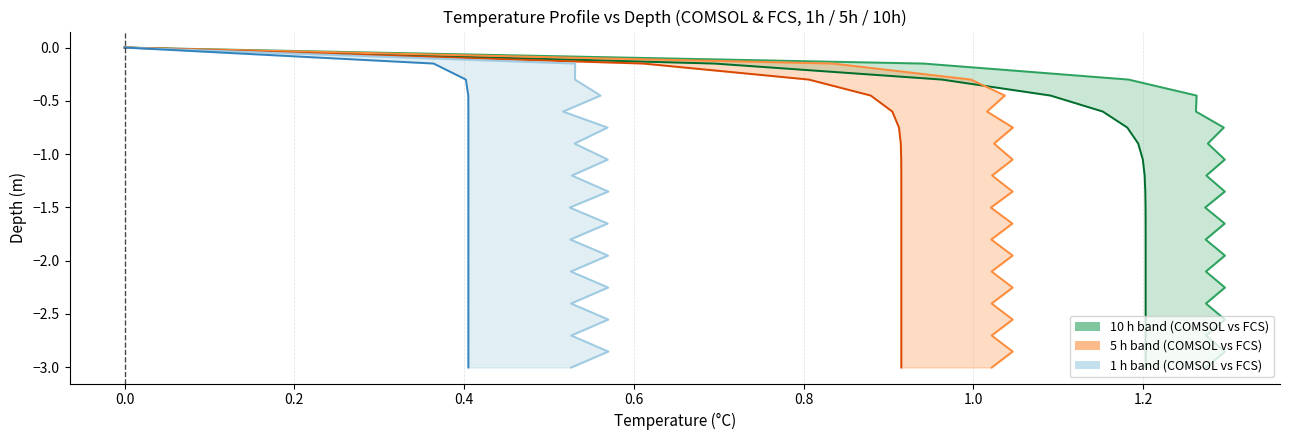

True or false: COMSOL_1h line and FCS_10h line intersect in this chart.

False